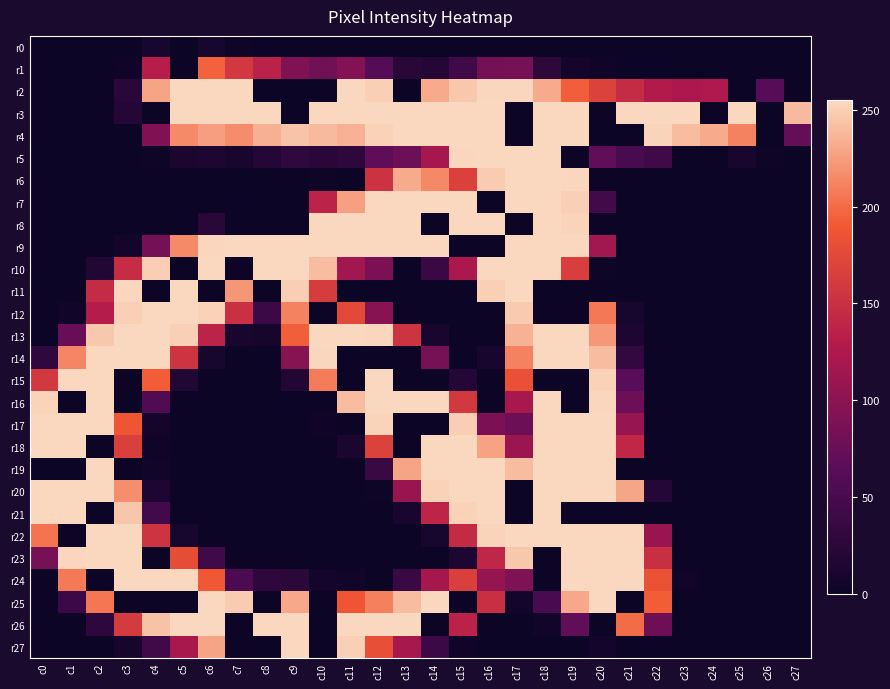

What is the difference between the highest and lowest values at c18?

255